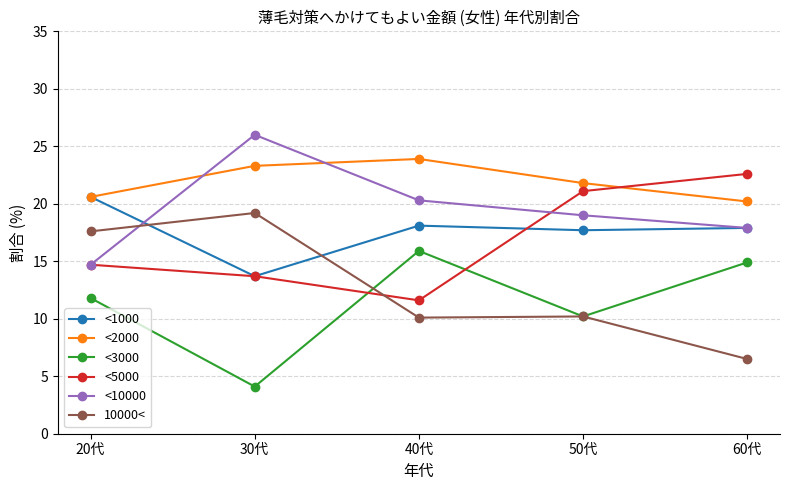

True or false: <2000 and <3000 intersect in this chart.

False